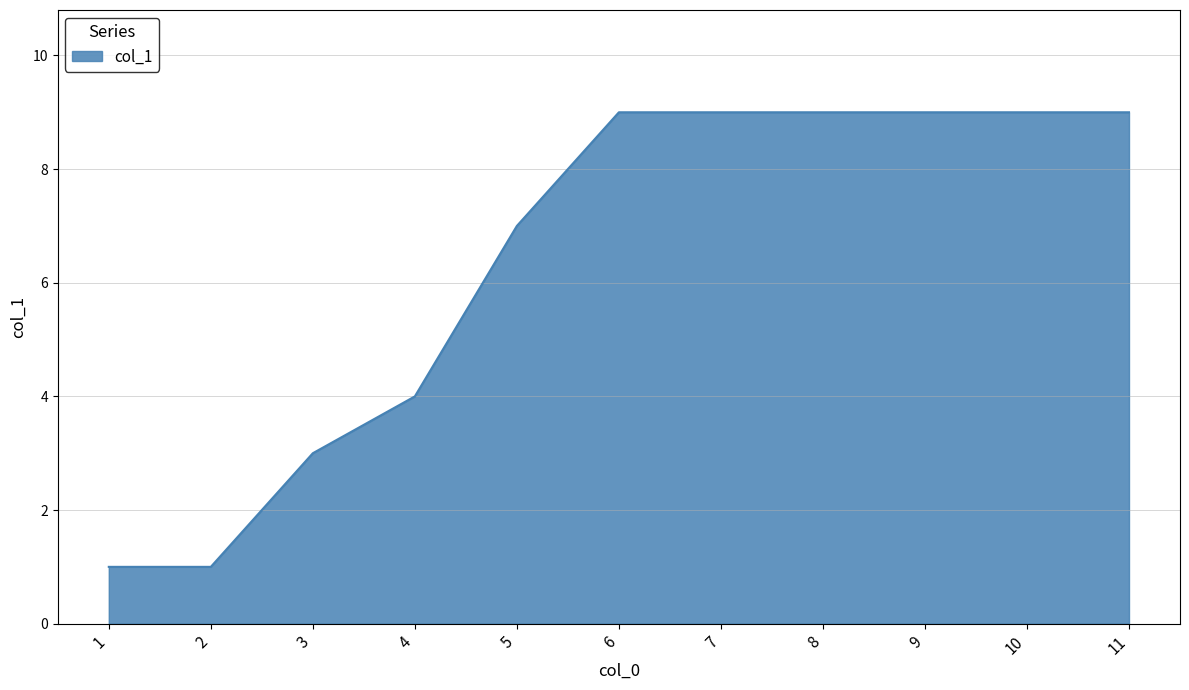

The value at 11 is 4. True or false?

False